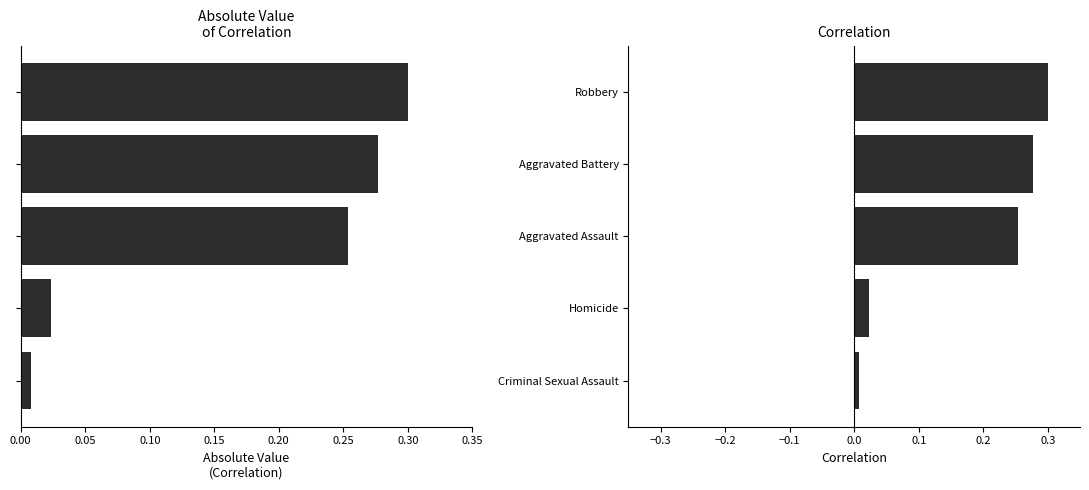

The chart shows a value of 0.3 at Robbery. True or false?

True